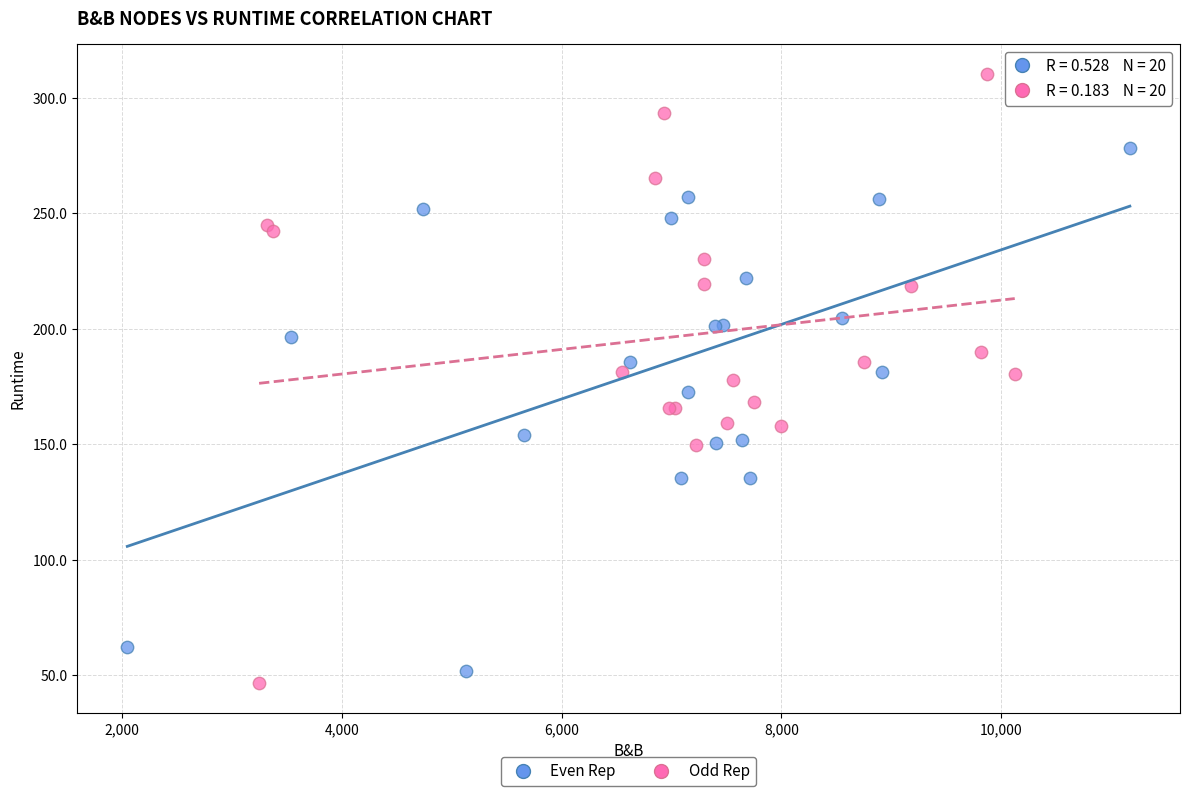

Which series has the largest Y range (max minus min)?

Odd Rep